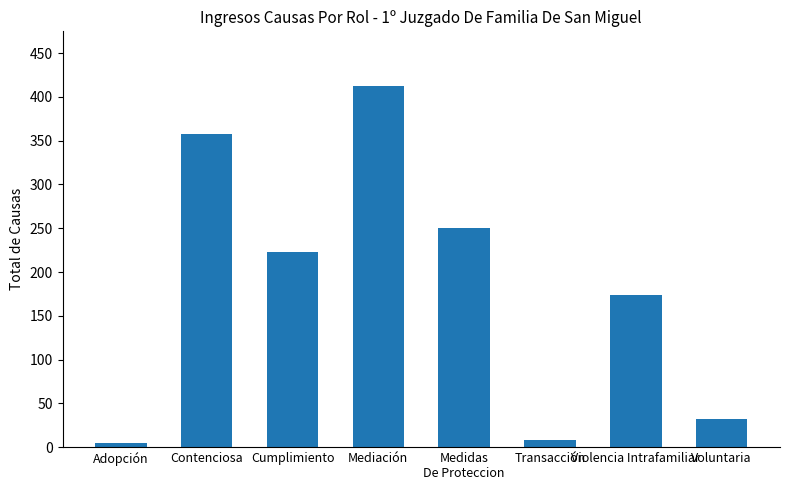

What is the value of the 5th bar from the left?

250